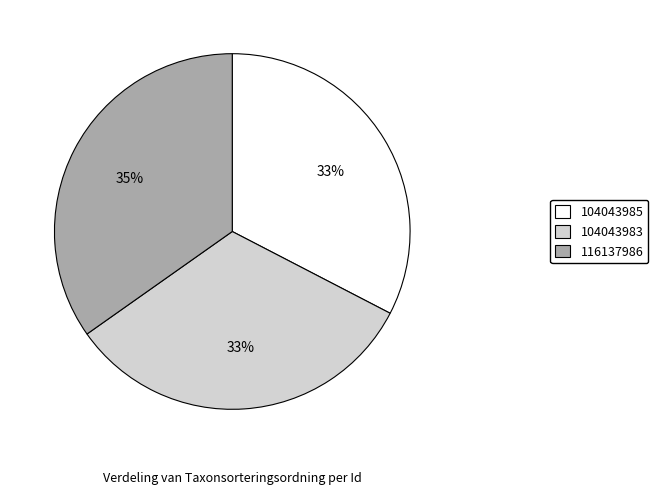

How many slices are in this pie chart?

3